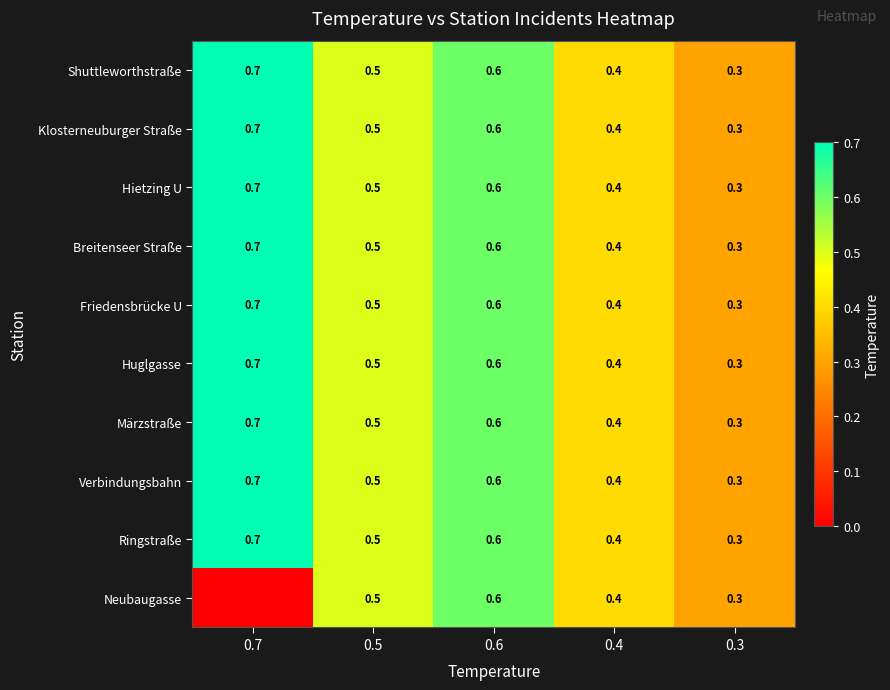

The value of Breitenseer Straße at 0.7 is 0.7. True or false?

True